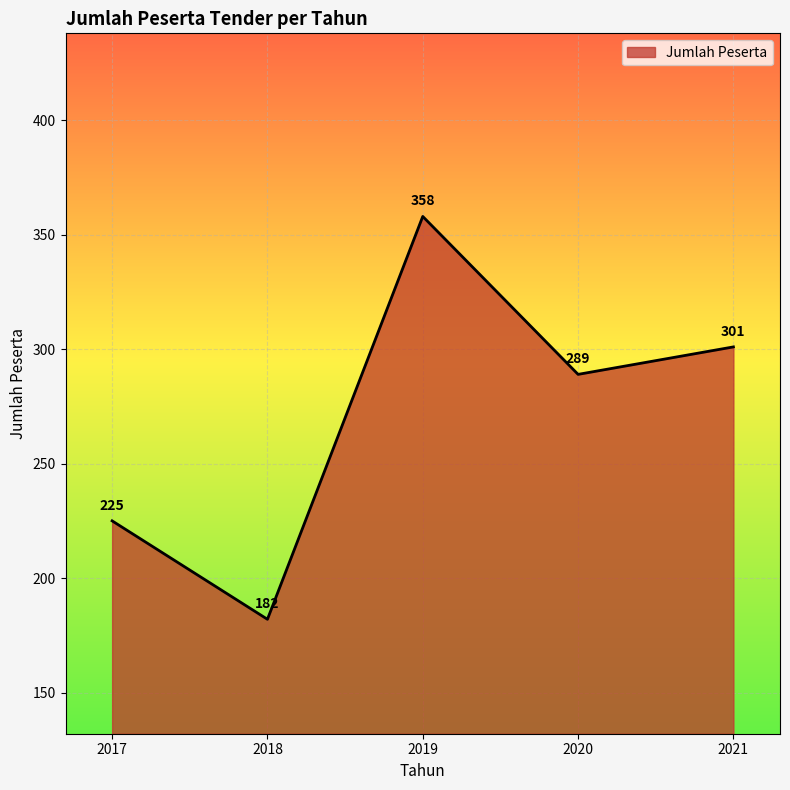

How many series are shown in this chart?

1